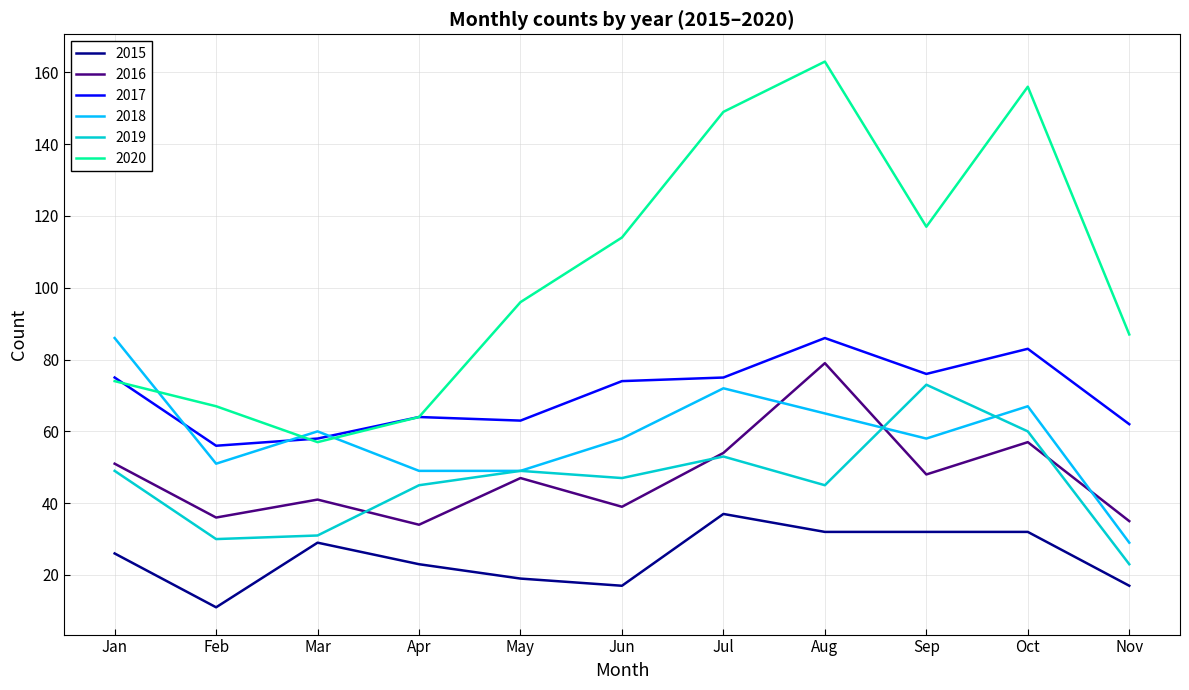

Which series has the largest total across all categories?

2020